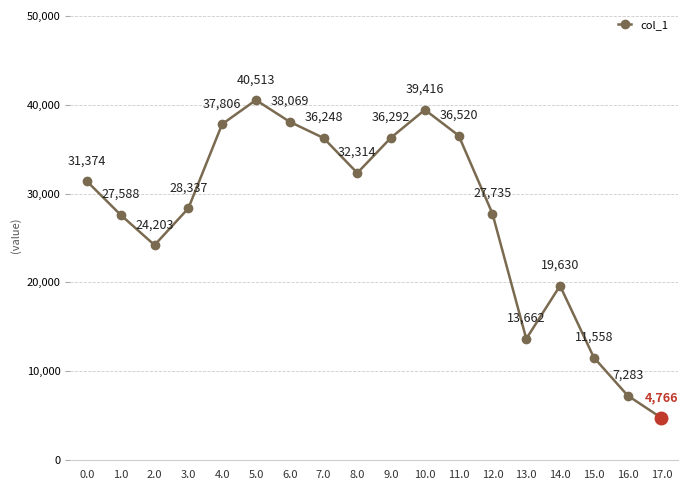

Between 4.0 and 14.0, which is larger?

4.0